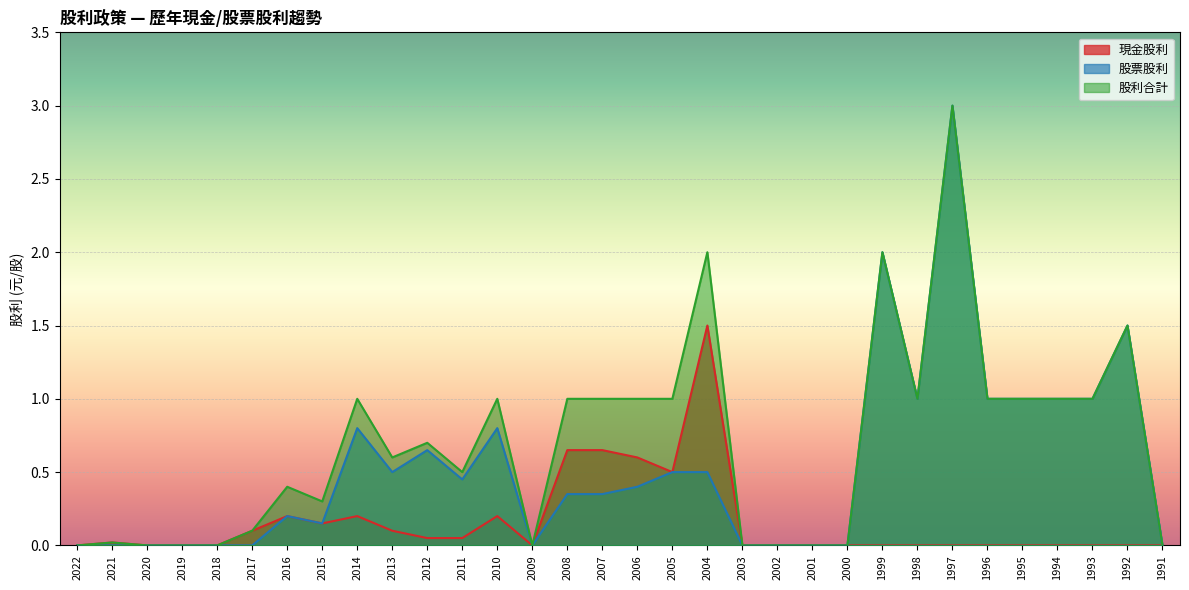

What are all the series names shown in the legend?

現金股利, 股票股利, 股利合計